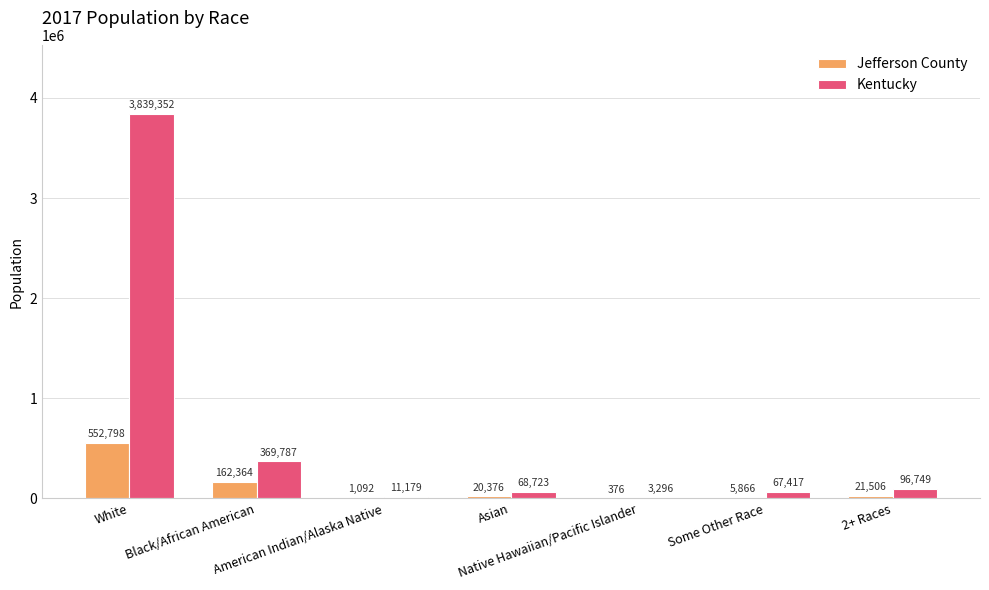

What is the approximate value of Jefferson County at Black/African American?

162364